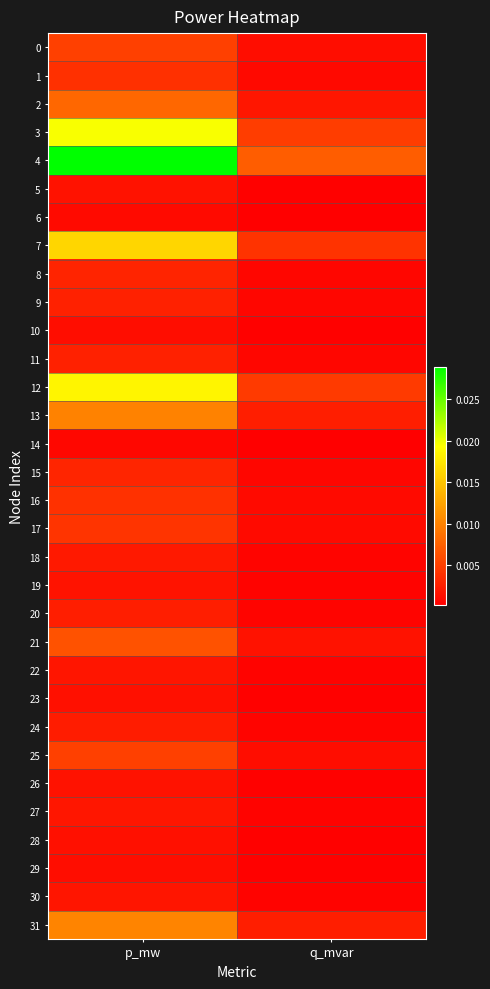

What is the total value across all series at p_mw?

0.2